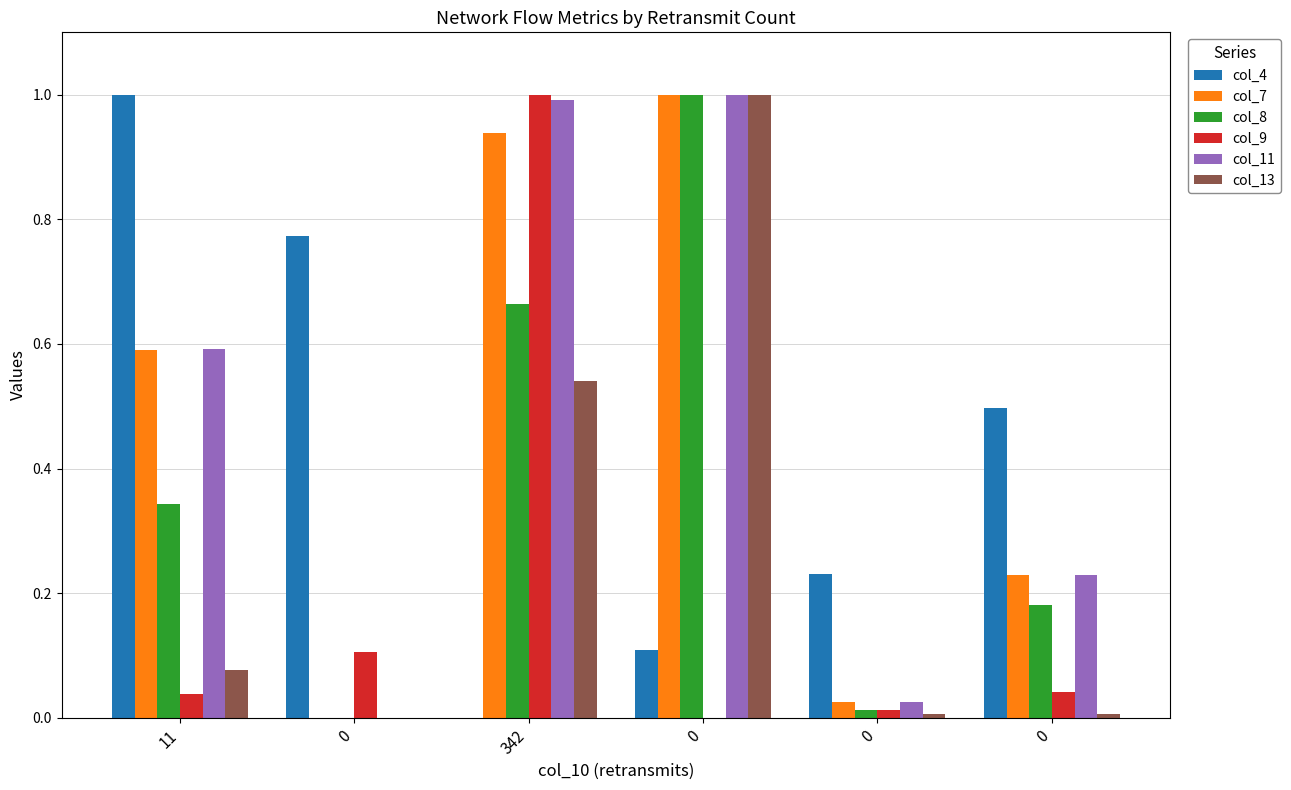

What is the highest value of the col_11 series?

1.0